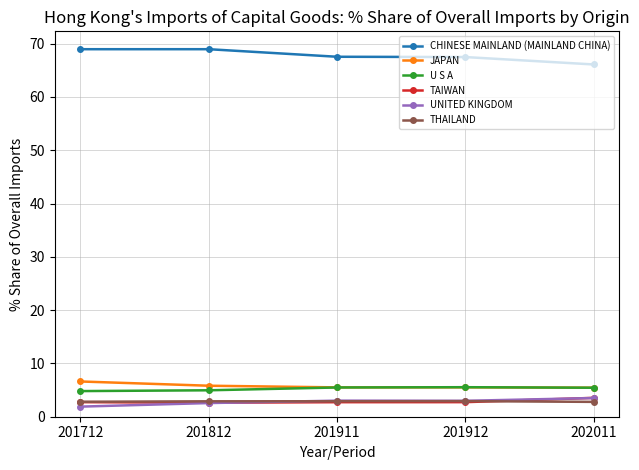

True or false: UNITED KINGDOM and U S A intersect in this chart.

False